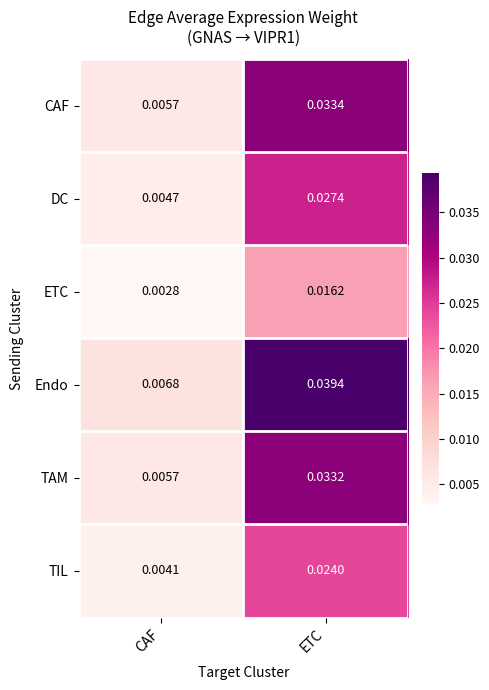

At how many categories does at least one series exceed 0?

2